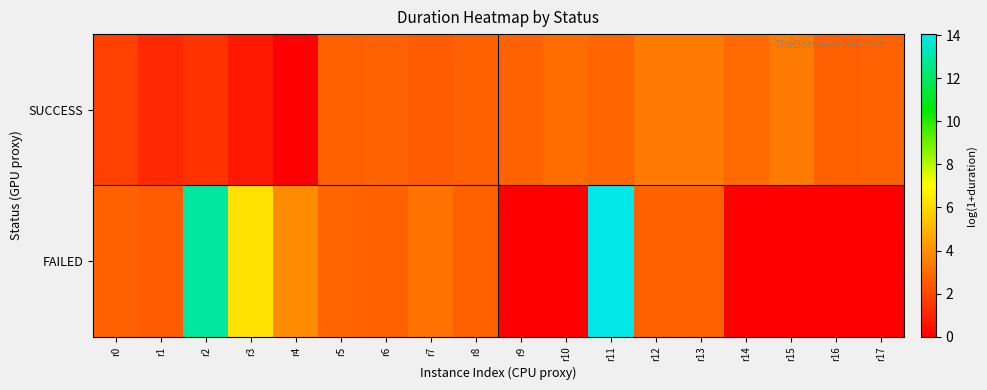

At how many categories does at least one series exceed 4?

3